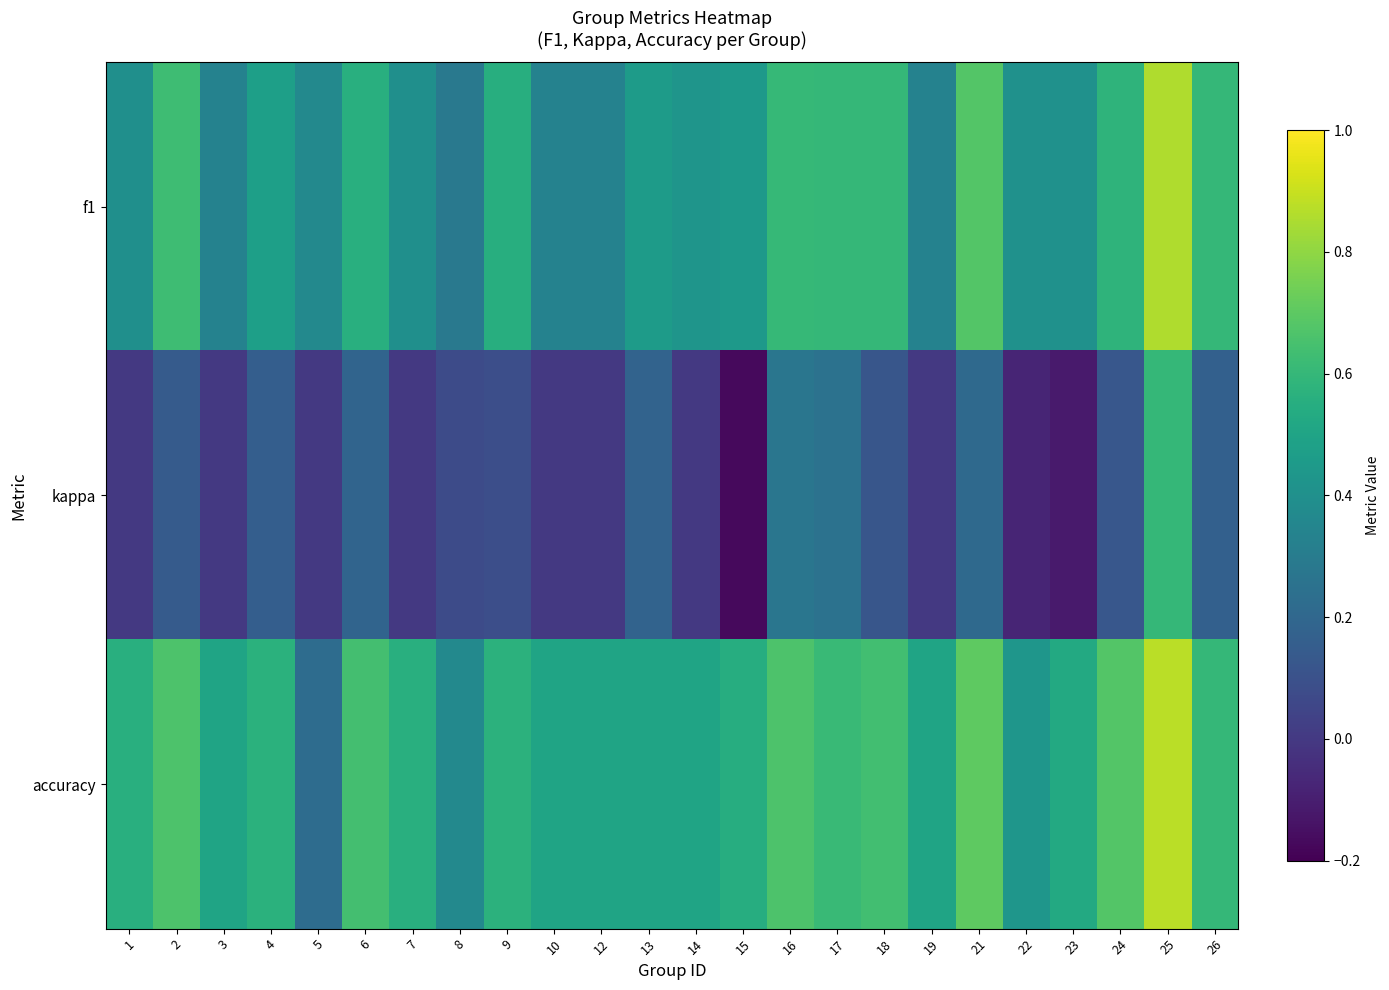

Reading left to right, what are all the values shown in this chart?

f1: 1=0.4	2=0.6	3=0.3	4=0.5	5=0.4	6=0.6	7=0.4	8=0.3	9=0.6	10=0.3	12=0.3	13=0.5	14=0.4	15=0.4	16=0.6	17=0.6	18=0.6	19=0.3	21=0.7	22=0.4	23=0.4	24=0.6	25=0.9	26=0.6
kappa: 1=0.0	2=0.1	3=0.0	4=0.2	5=0.0	6=0.2	7=0.0	8=0.1	9=0.1	10=0.0	12=0.0	13=0.2	14=0.0	15=-0.2	16=0.3	17=0.3	18=0.1	19=0.0	21=0.2	22=-0.1	23=-0.1	24=0.1	25=0.6	26=0.2
accuracy: 1=0.6	2=0.7	3=0.5	4=0.6	5=0.2	6=0.6	7=0.6	8=0.4	9=0.6	10=0.5	12=0.5	13=0.5	14=0.5	15=0.5	16=0.7	17=0.6	18=0.6	19=0.5	21=0.7	22=0.4	23=0.5	24=0.7	25=0.9	26=0.6